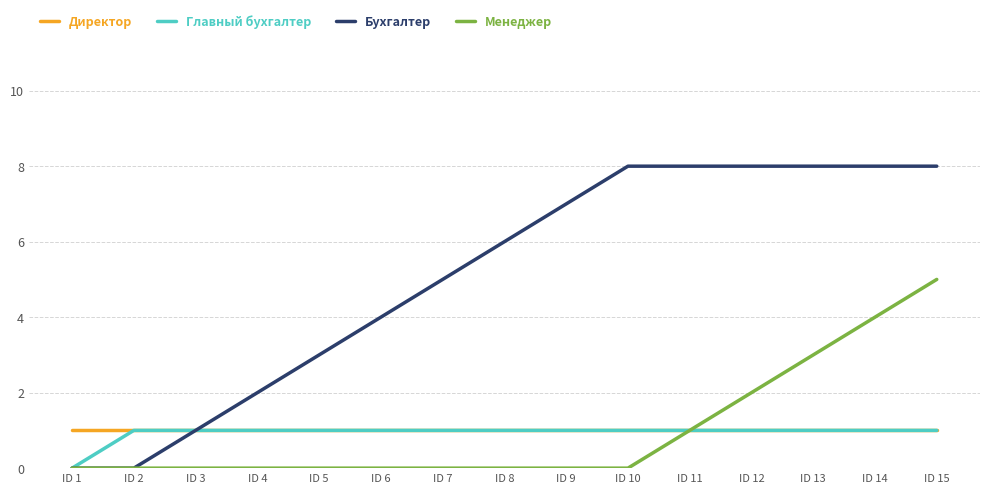

What is the total value across all series at ID 15?

15